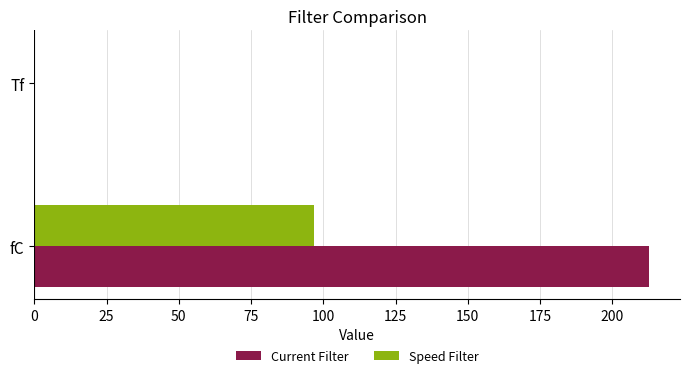

Is it true that Speed Filter equals 49.9 at fC?

False